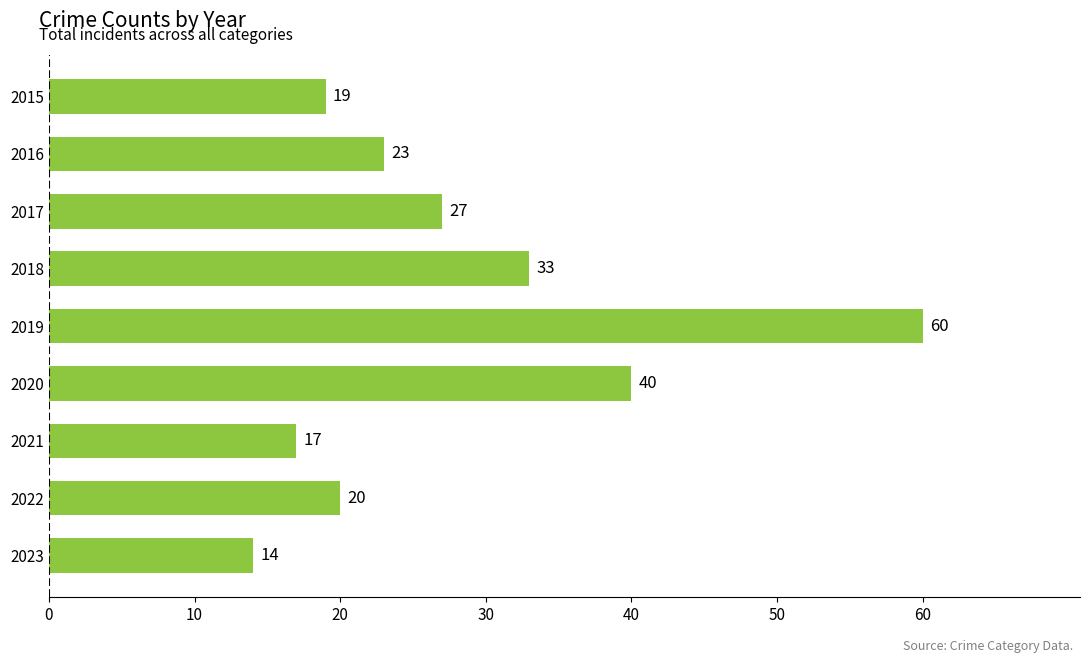

The value at 2020 is 28. True or false?

False